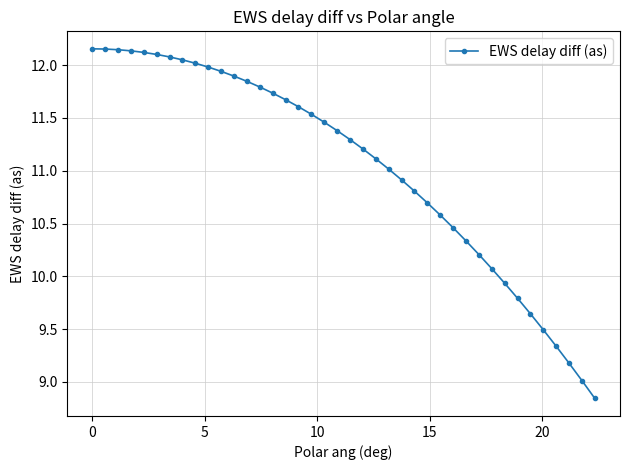

What is the difference between the second highest and second lowest values?

3.1